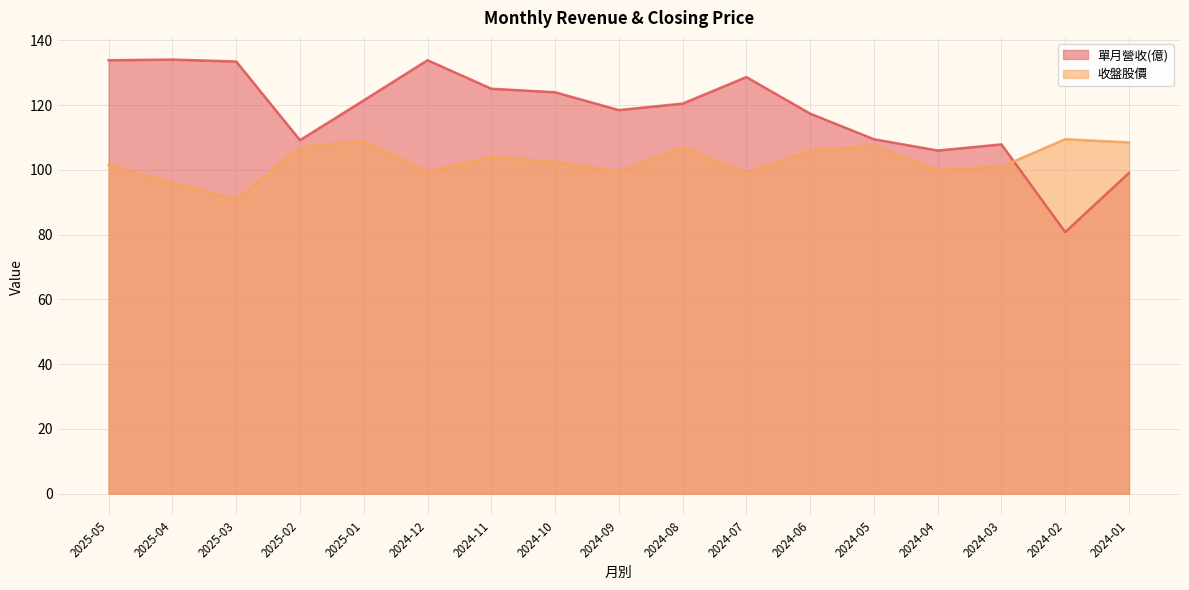

Which series has the largest total across all categories?

單月營收(億)